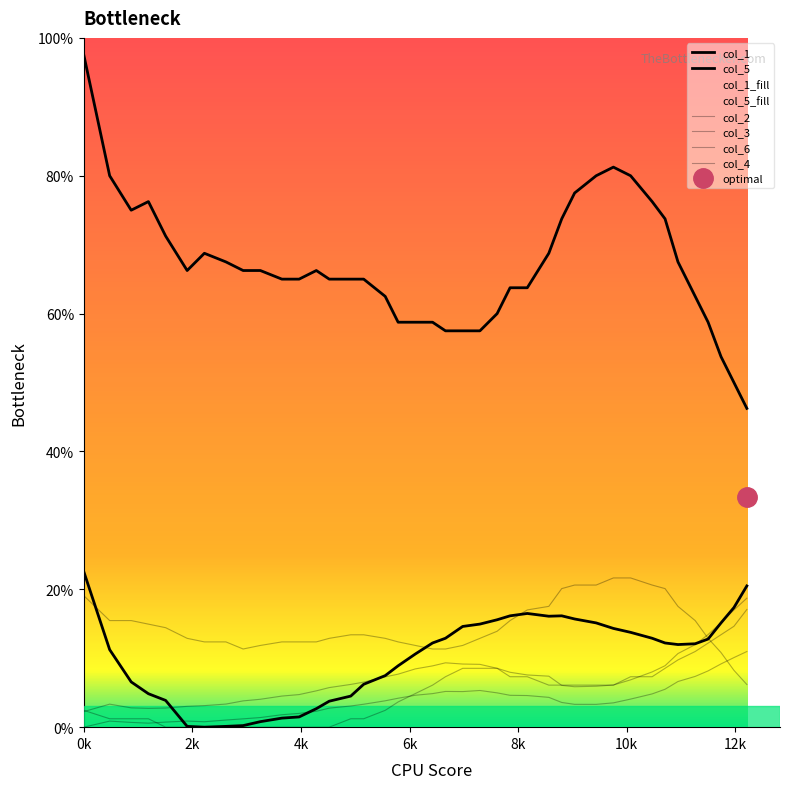

Is the value of col_2 at 11 greater than the value of col_1 at 39?

No